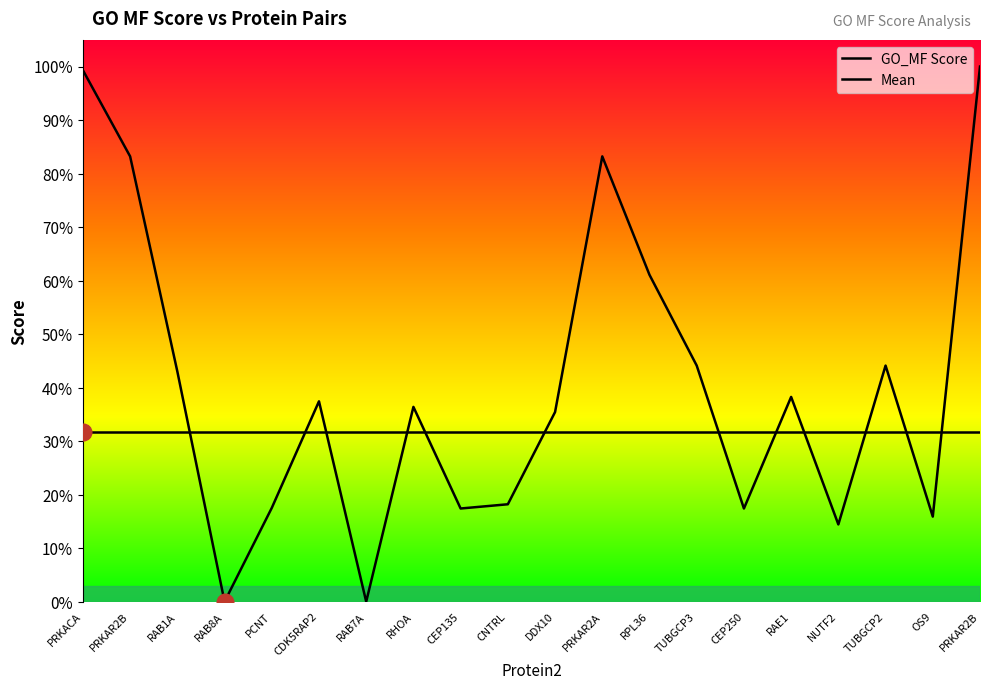

How many interior local peaks does the GO_MF Score series have?

5